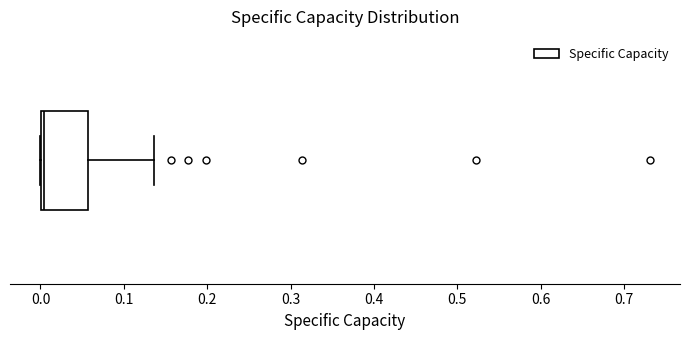

Where is the left edge of the box on the x-axis? The values are not printed on the chart, so give them approximately, as read against the axis.

0.00